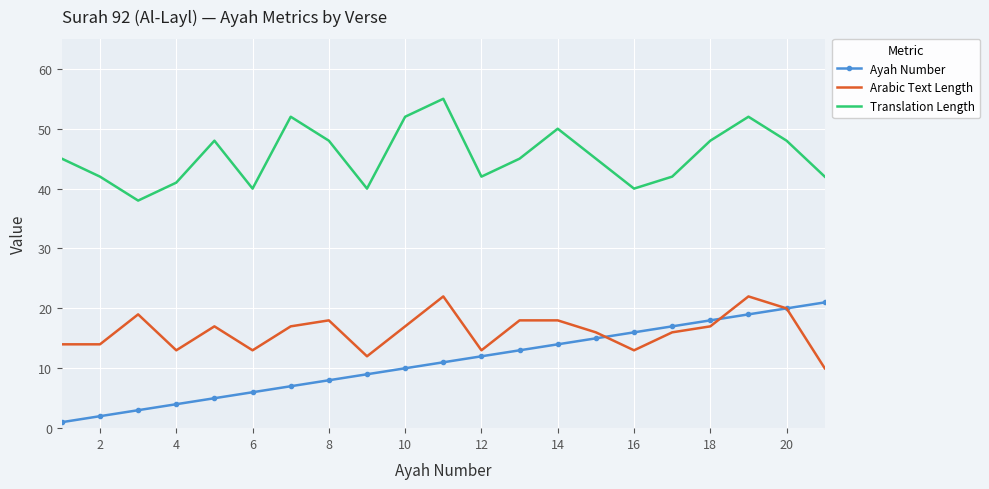

Which series has the largest range (max minus min)?

Ayah Number